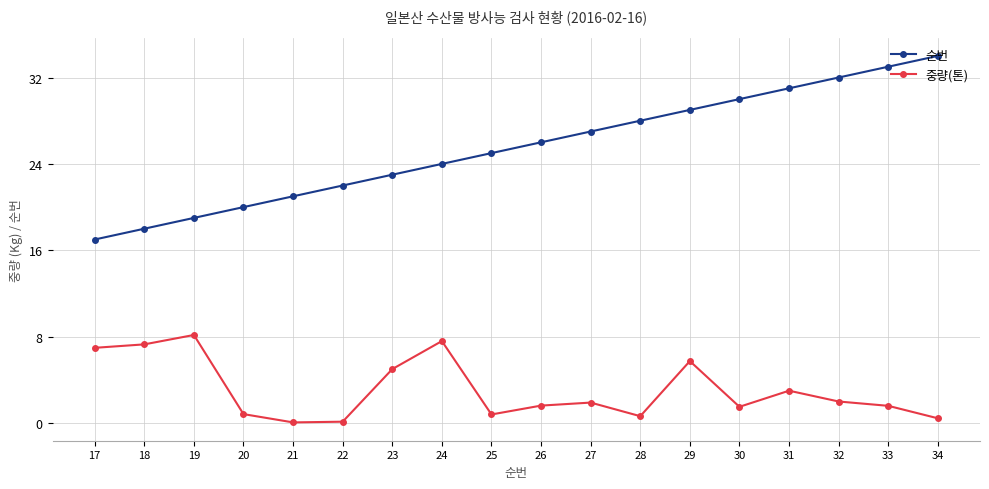

List the series in order of their peak value, highest first.

순번, 중량(톤)